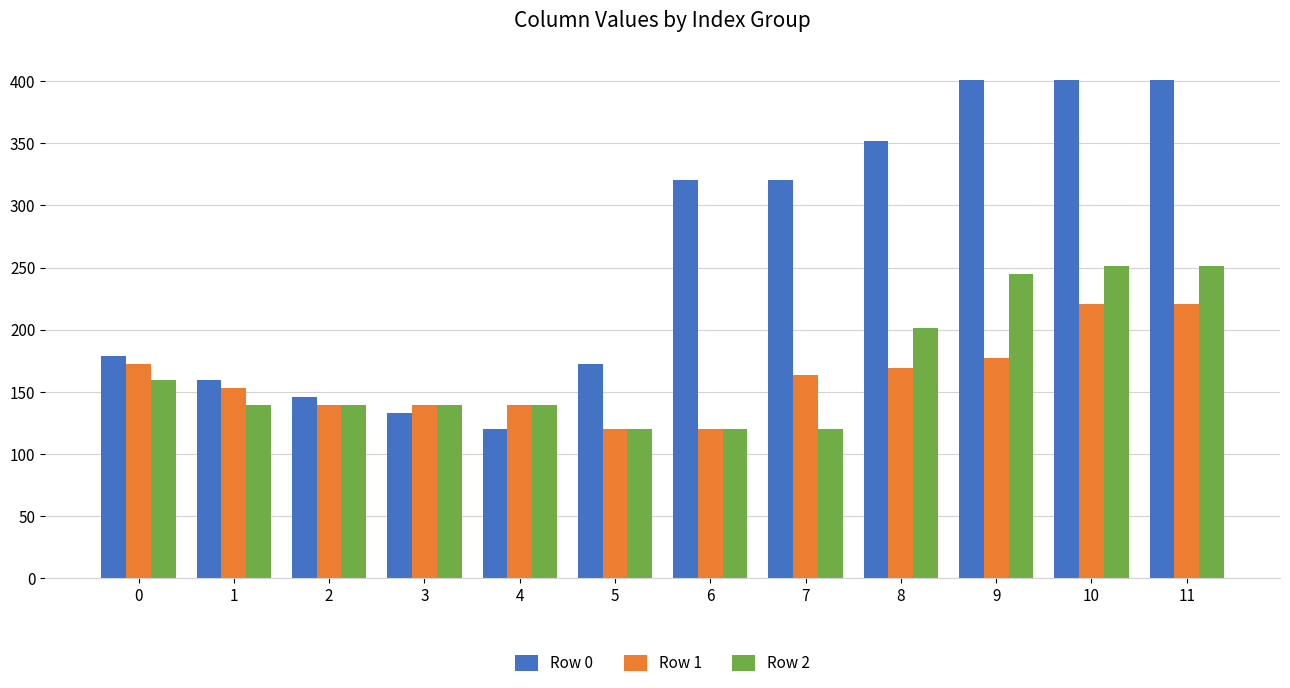

The value of Row 1 at 1 is 152.8. True or false?

True